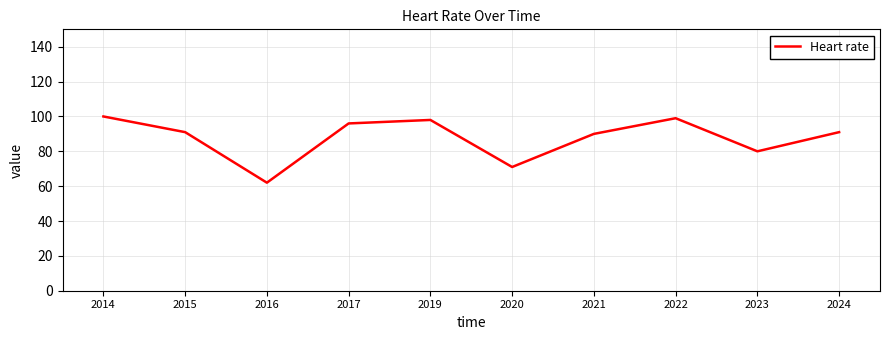

What is the difference between the maximum and minimum values?

38